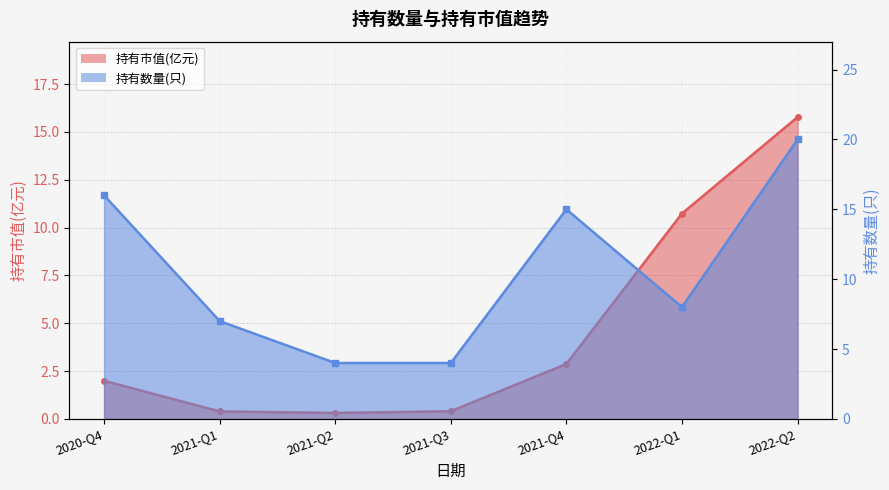

Which series has the largest total across all categories?

持有数量(只)